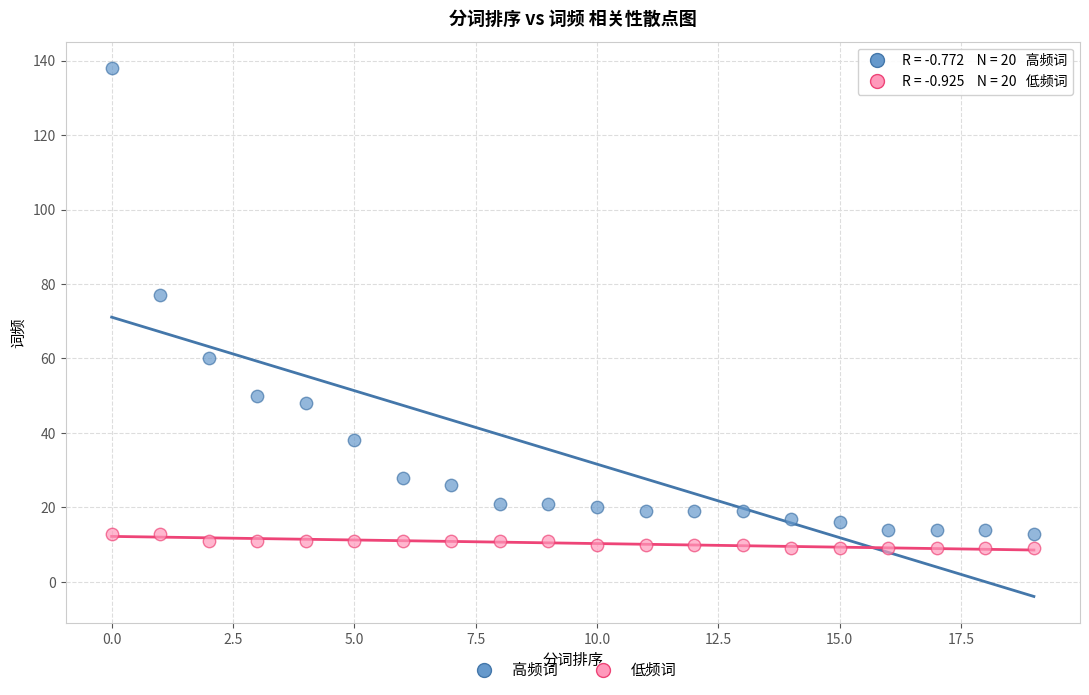

Which series reaches the minimum Y coordinate?

低频词